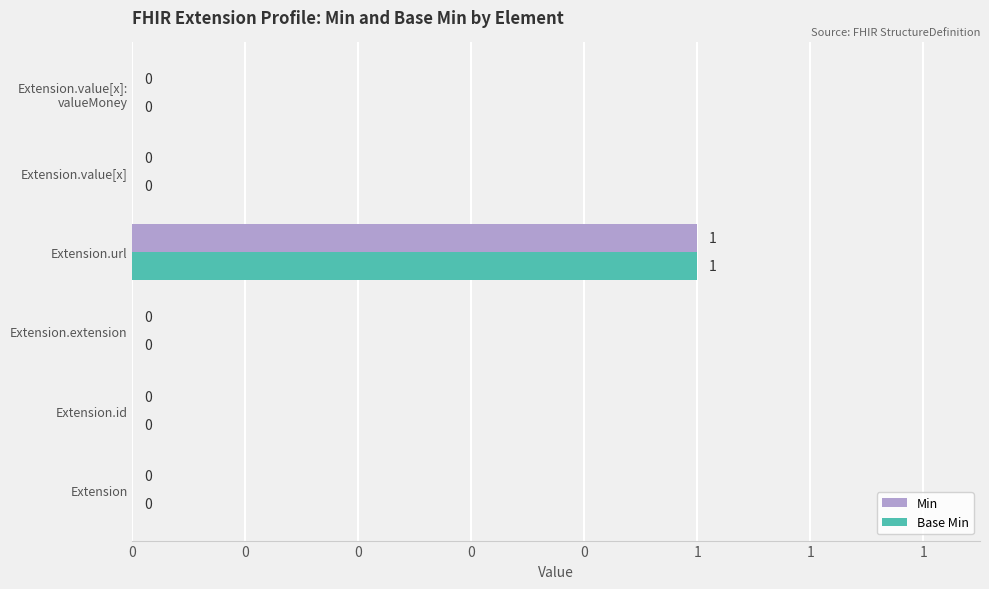

What are all the series names shown in the legend?

Min, Base Min